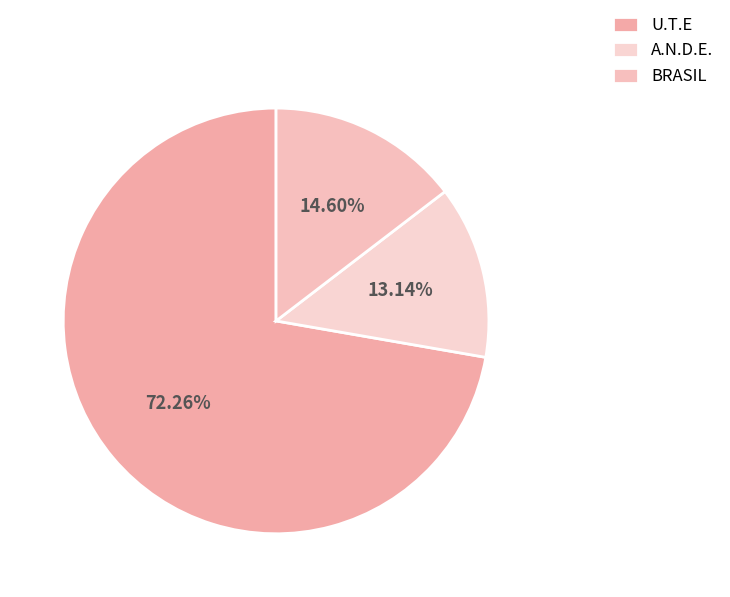

To the nearest percent, what is the difference between the U.T.E and BRASIL slice percentages?

58%